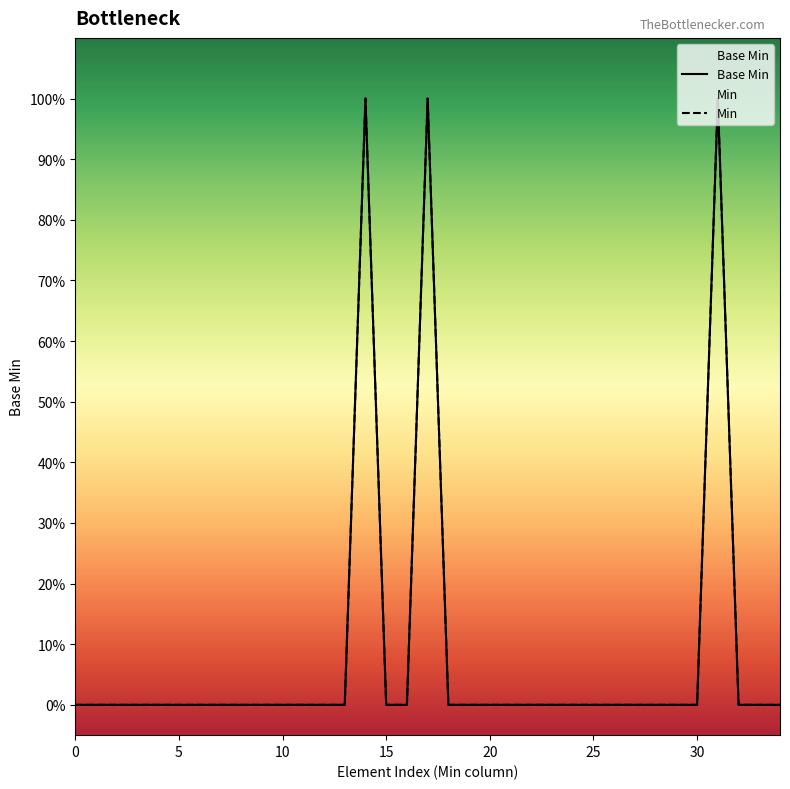

What is the label of the 24th point from the right?

11